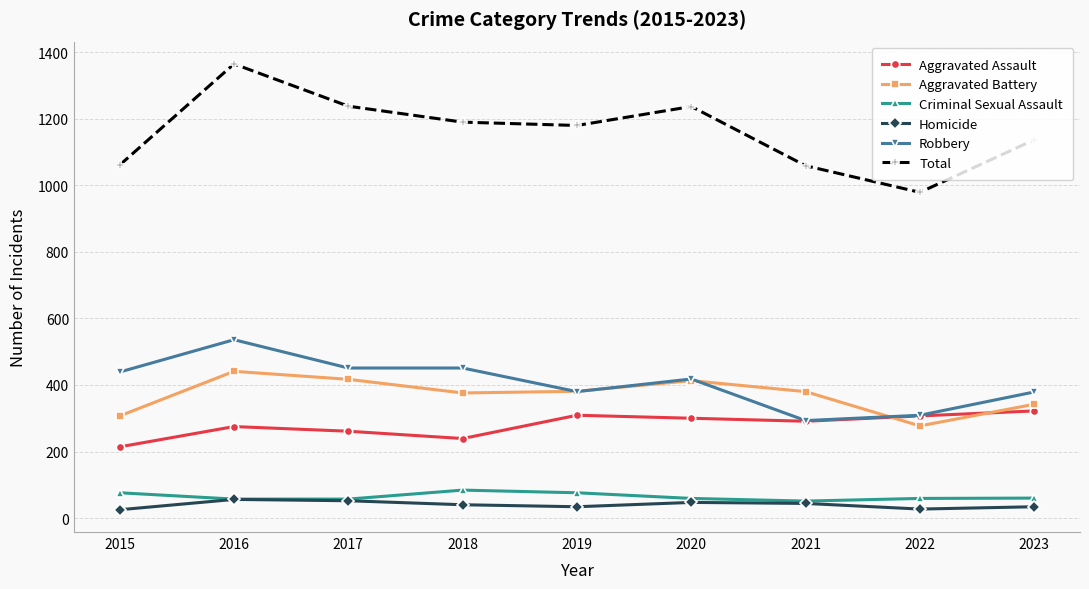

Which series changed the most between 2021 and 2023?

Robbery